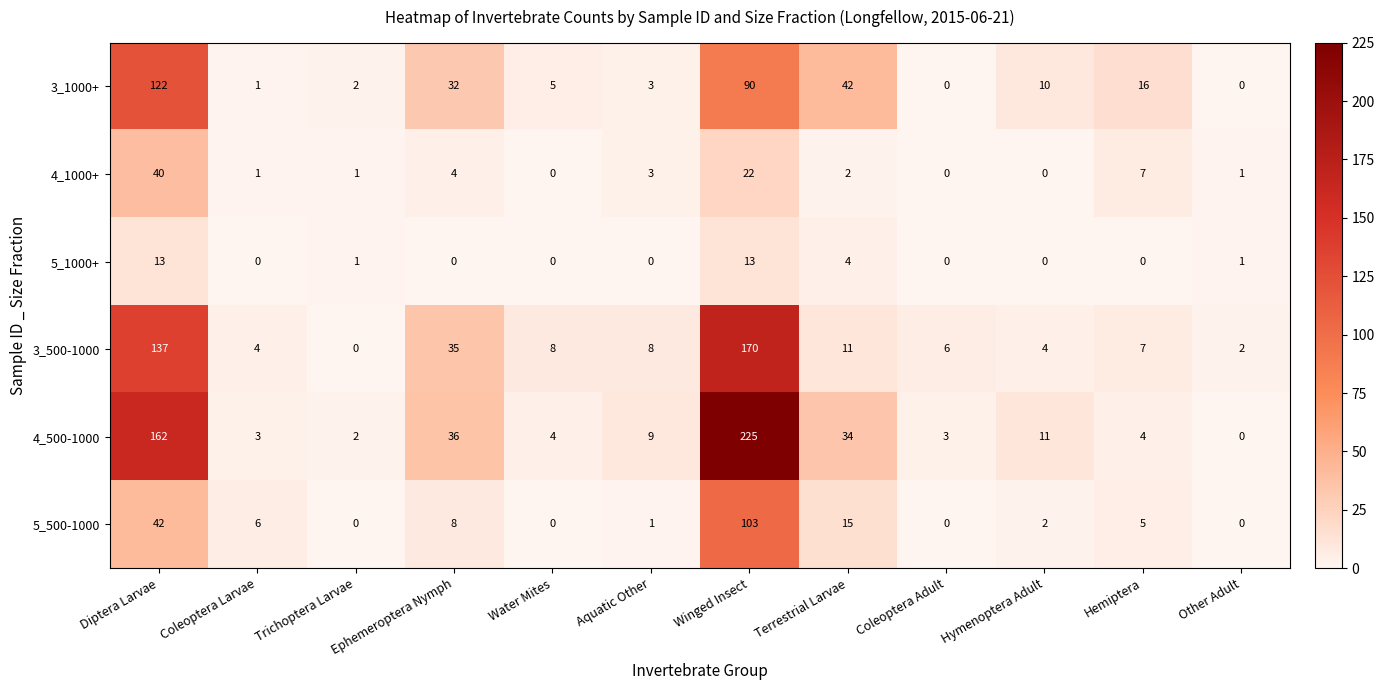

How many data points does each series have?

12